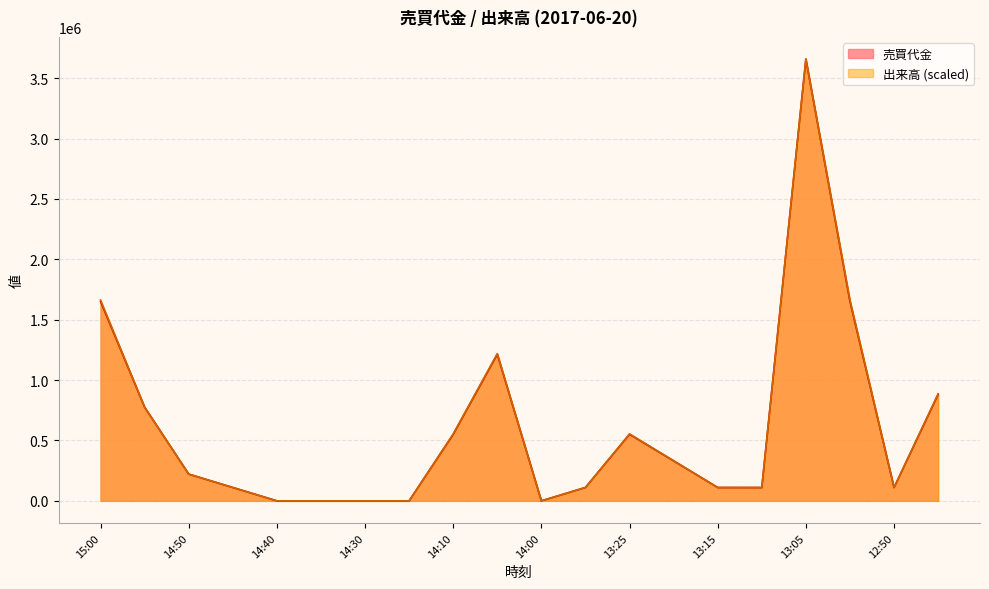

Where does the 出来高 series first go above 221721?

15:00